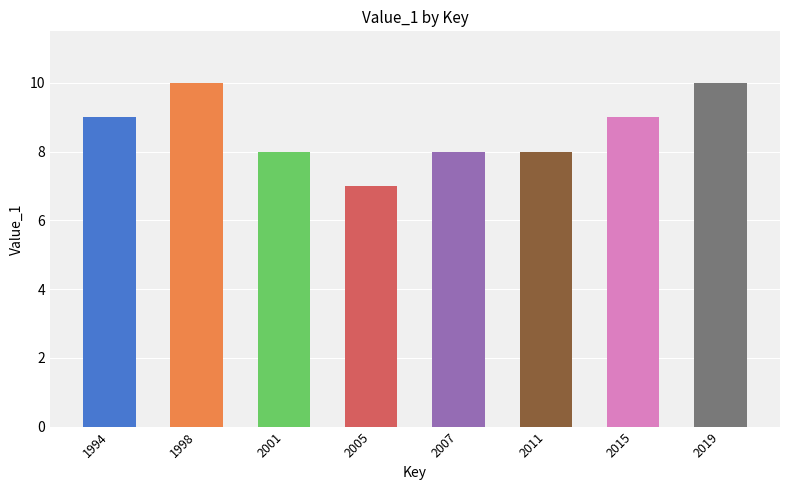

What is the minimum value shown in the chart?

7